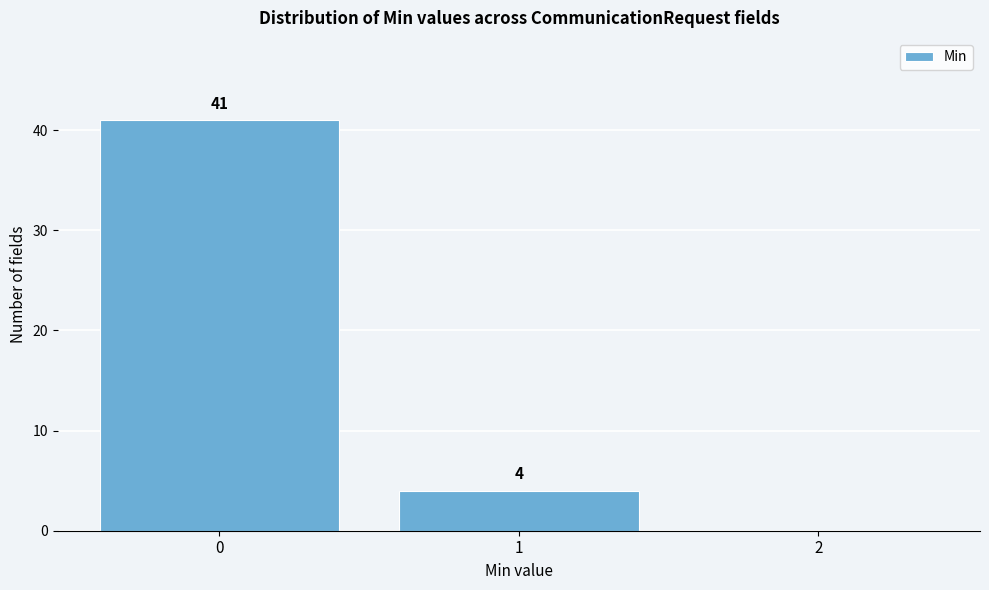

Over which range of the x-axis is the bar tallest?

-0.5 to 0.5